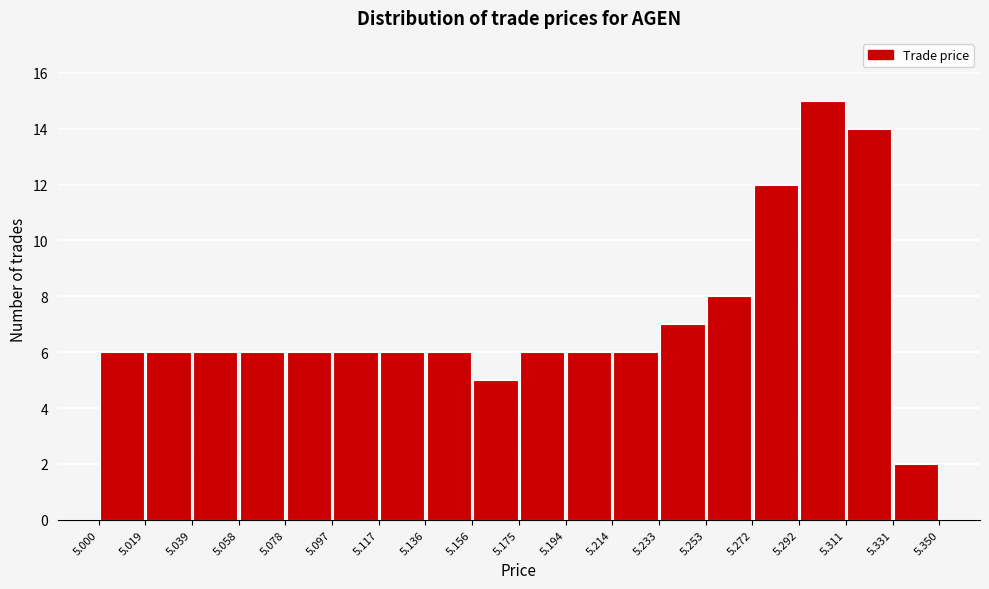

Which range on the x-axis has the tallest bar?

5.292 to 5.311